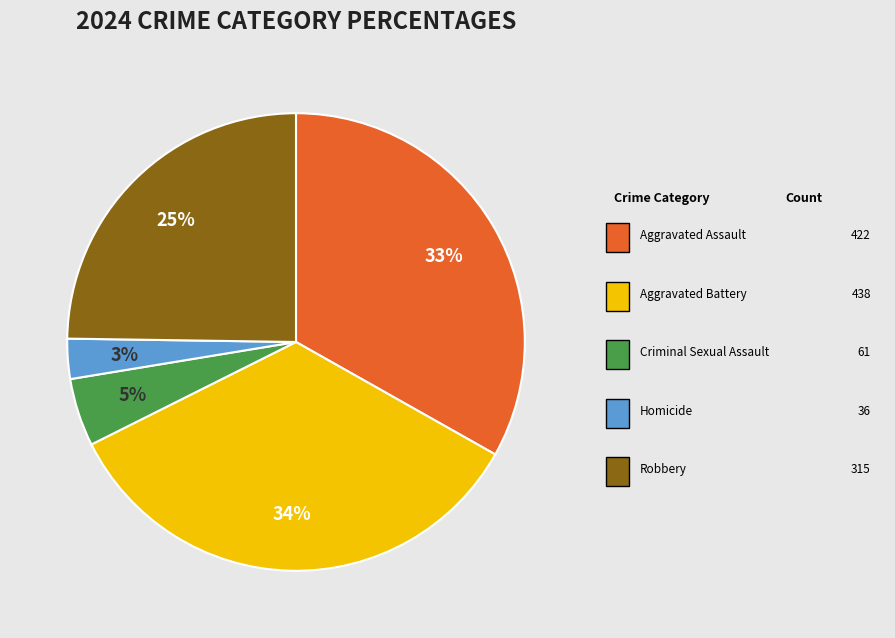

Does any single category account for the majority?

No